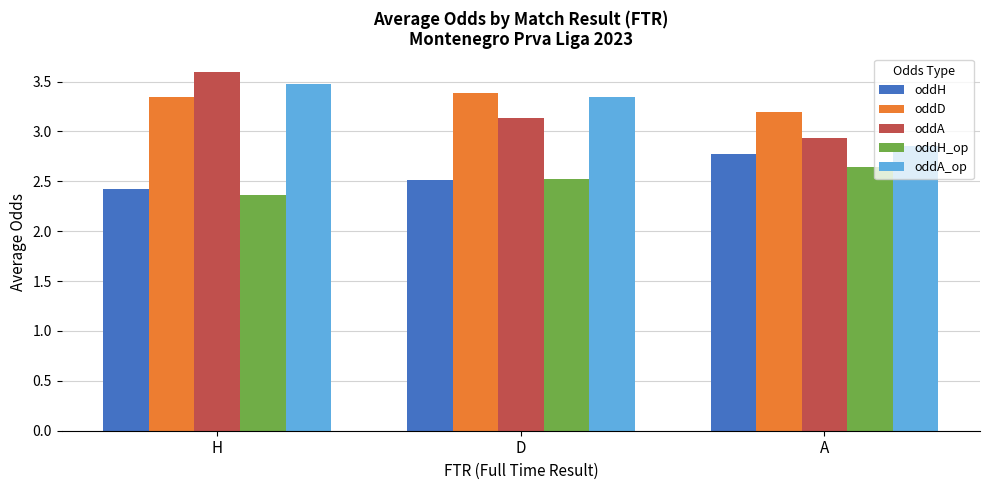

At which label is oddH_op closest to 2?

H